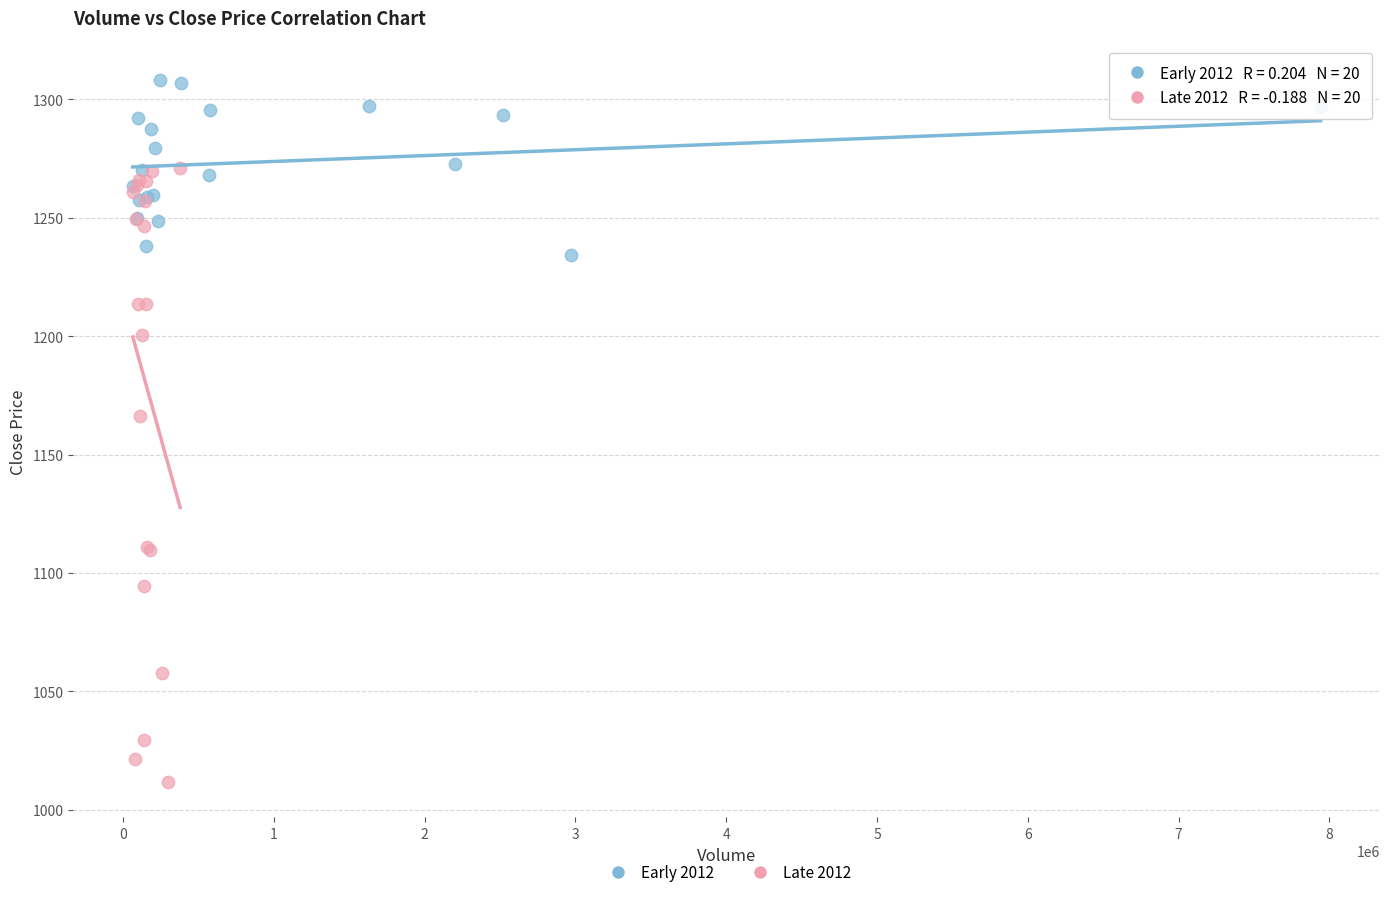

Which series has the largest Y range (max minus min)?

Late 2012